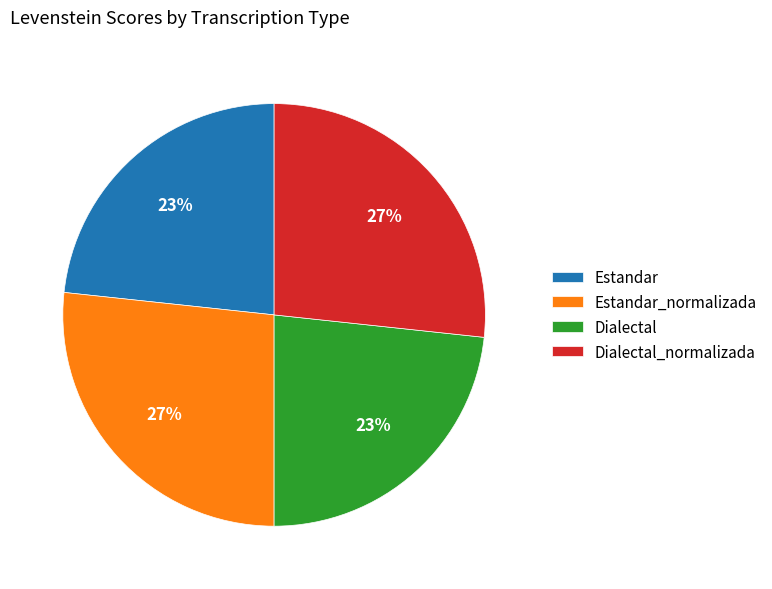

Approximately how many times larger is the value at Estandar compared to Estandar_normalizada?

0.9